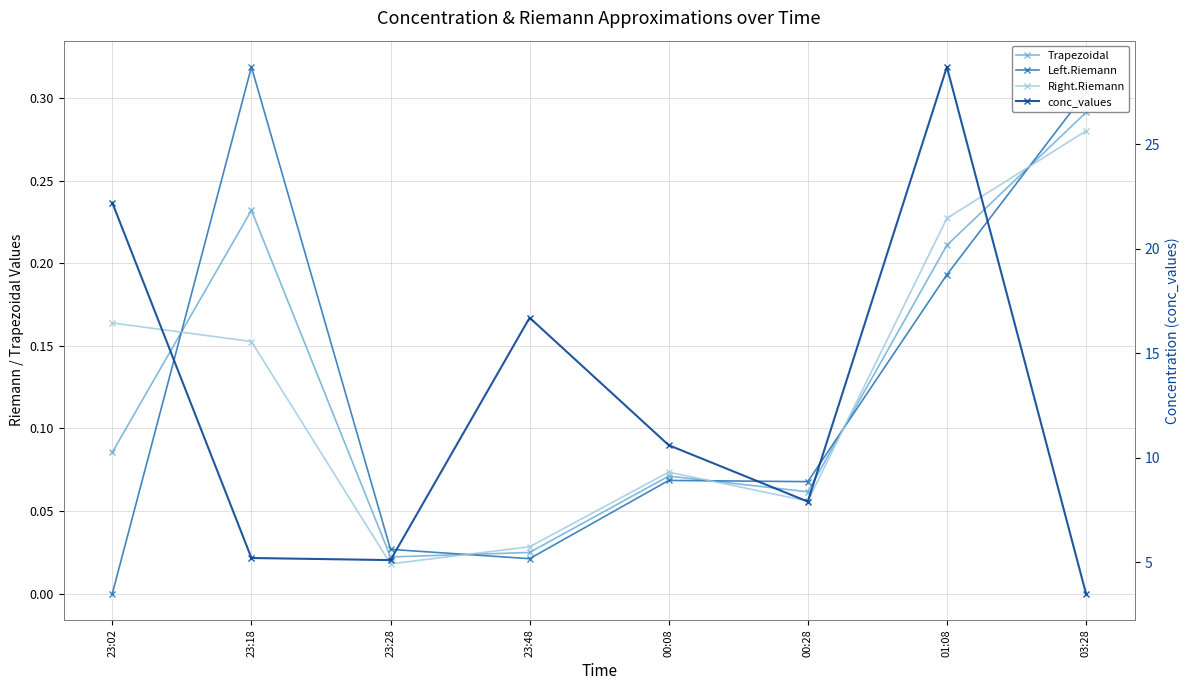

The conc_values series shows 26.6 at 23:48. True or false?

False